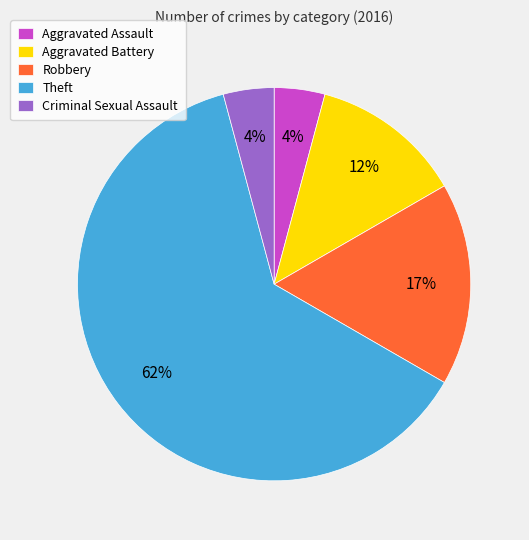

Count the number of slices in the pie.

5